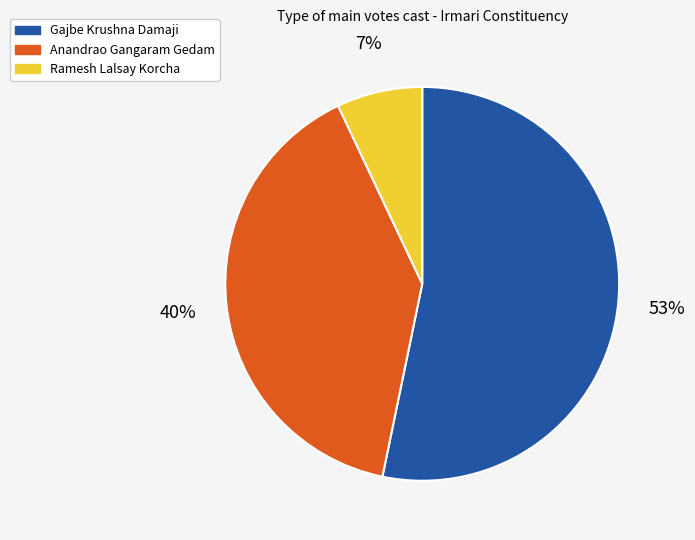

Does any single category account for the majority?

Yes